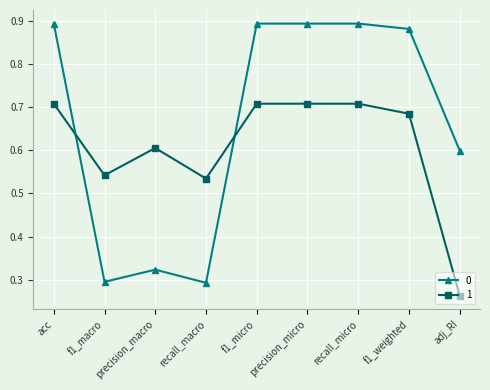

List the series in order of their peak value, lowest first.

1, 0